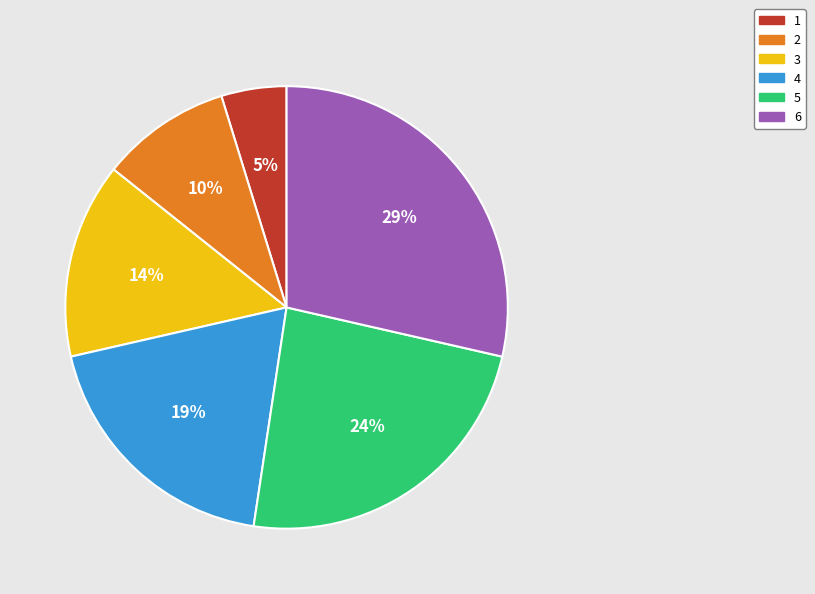

To the nearest percent, what portion does 3 represent?

14%